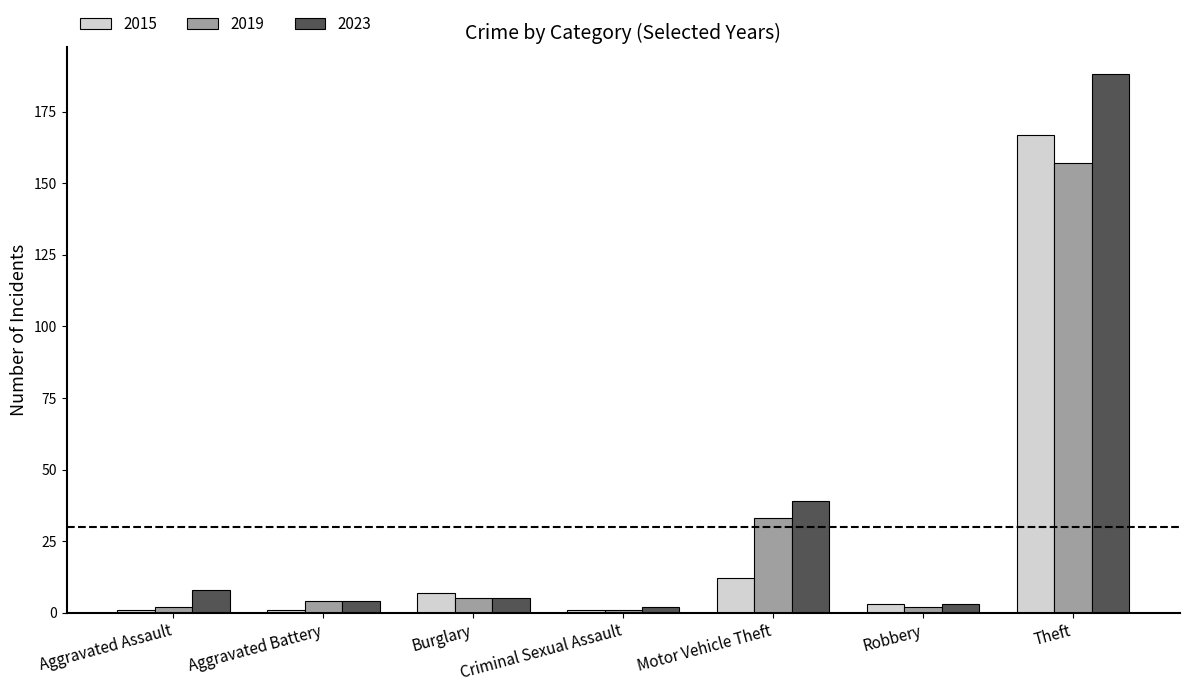

Count the number of categories in the chart.

7